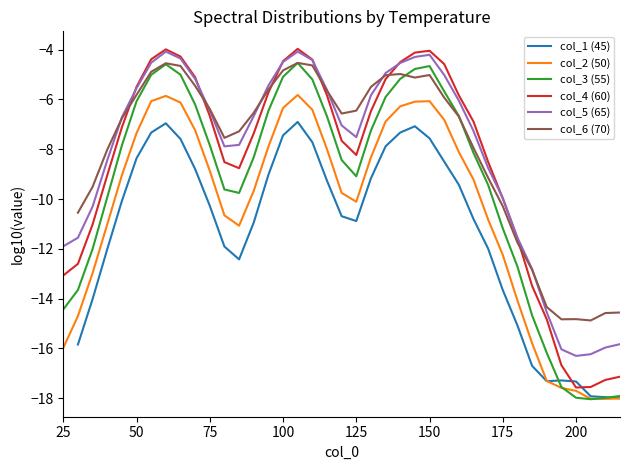

The col_3 (55) series shows -15.7 at 175. True or false?

False